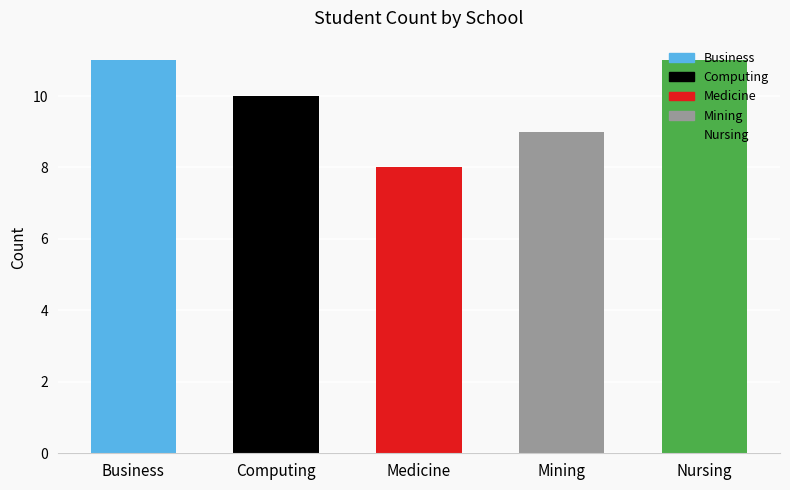

What is the value of the 1st bar from the left?

11